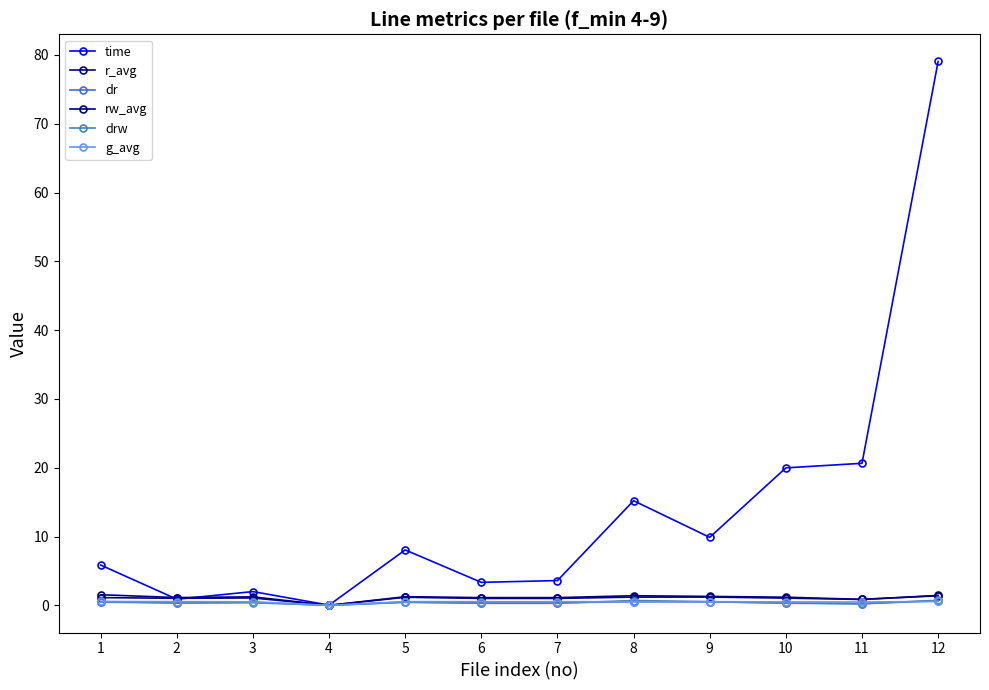

Rank the series at 8 from highest to lowest value.

time, rw_avg, r_avg, drw, g_avg, dr